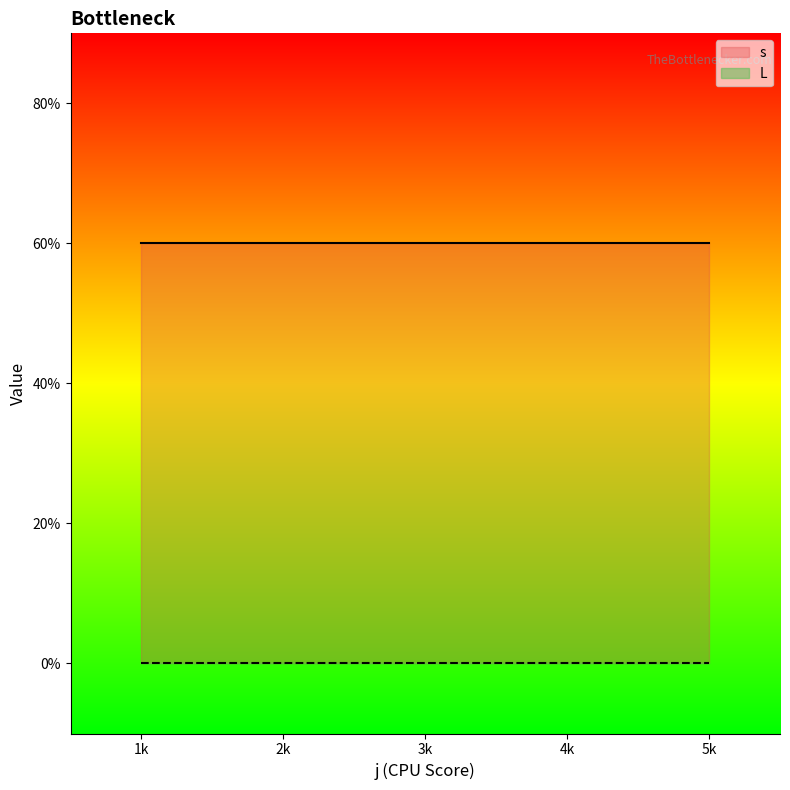

How many lines are shown in the chart?

2